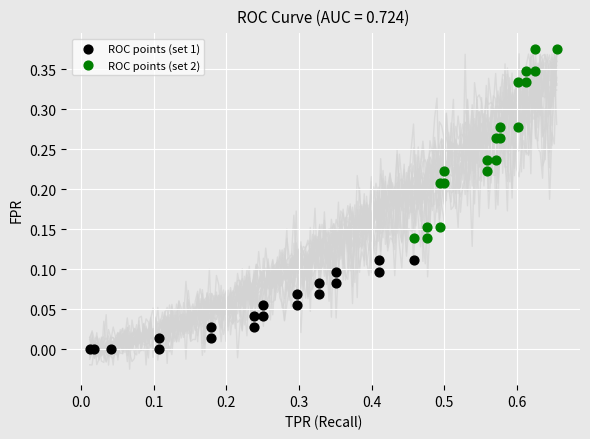

Which series contains the highest Y value?

ROC points (set 2)